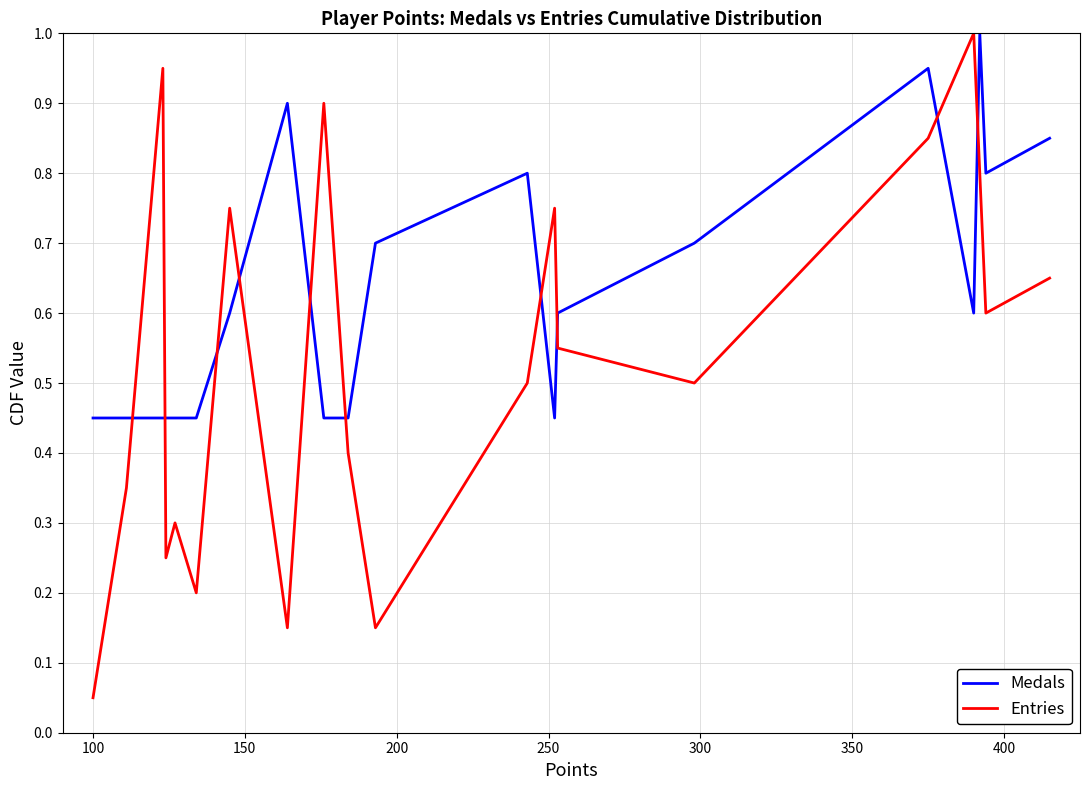

True or false: Entries and Medals intersect in this chart.

True